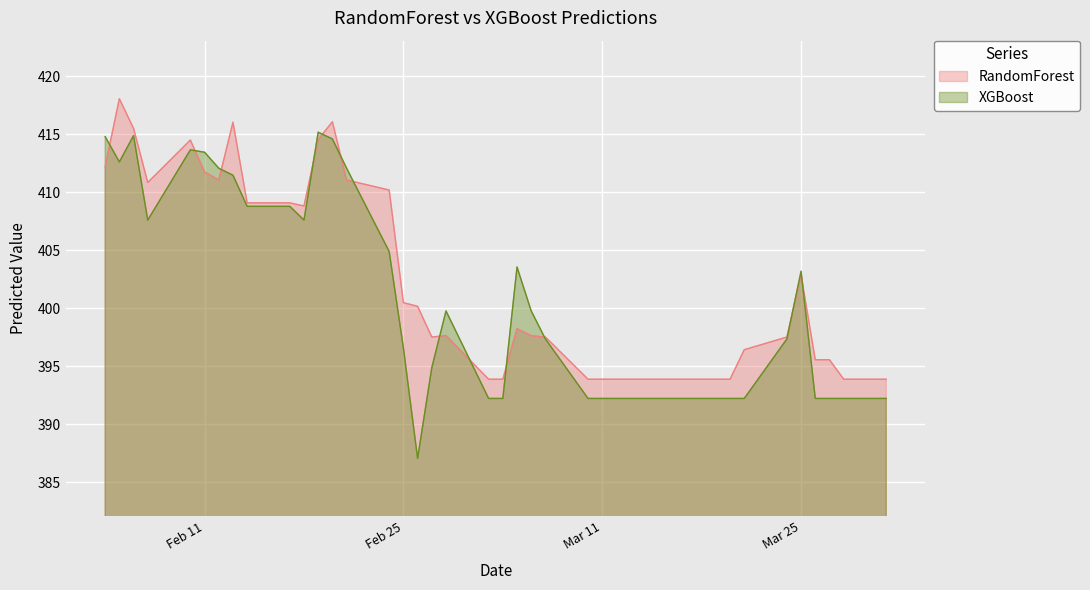

Where is the first local maximum for XGBoost?

2025-02-06